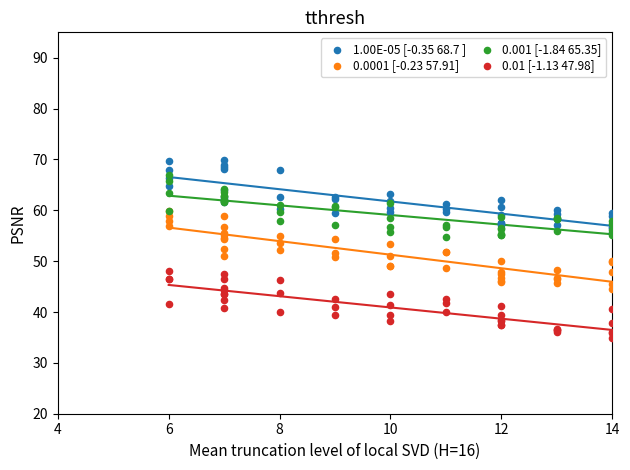

Which series contains the highest Y value?

1.00E-05 [-0.35 68.7 ]